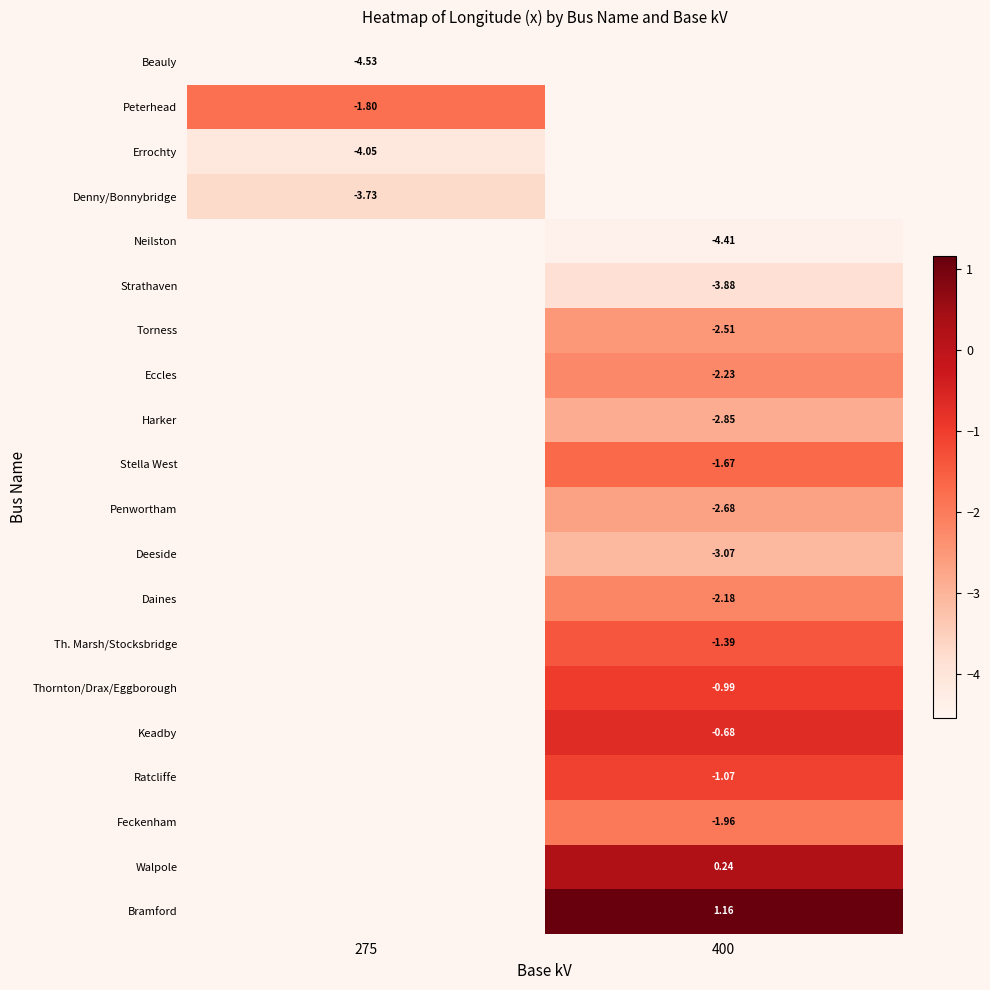

At 400, list the series in order from largest to smallest.

Beauly, Peterhead, Errochty, Denny/Bonnybridge, Bramford, Walpole, Keadby, Thornton/Drax/Eggborough, Ratcliffe, Th. Marsh/Stocksbridge, Stella West, Feckenham, Daines, Eccles, Torness, Penwortham, Harker, Deeside, Strathaven, Neilston